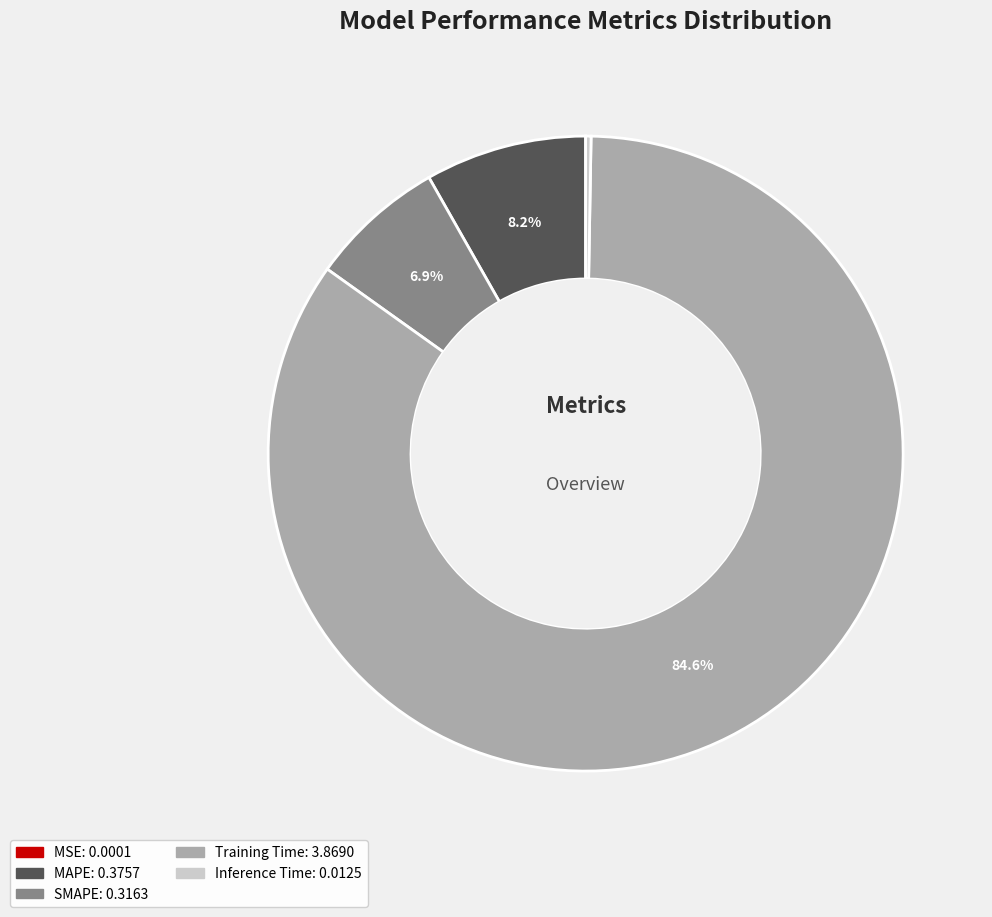

Which has a higher value, SMAPE or MAPE?

MAPE